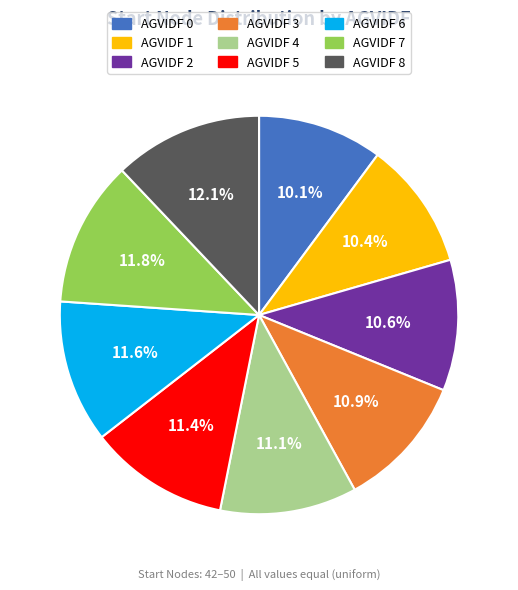

What percentage is NOT represented by AGVIDF 3?

89.1%